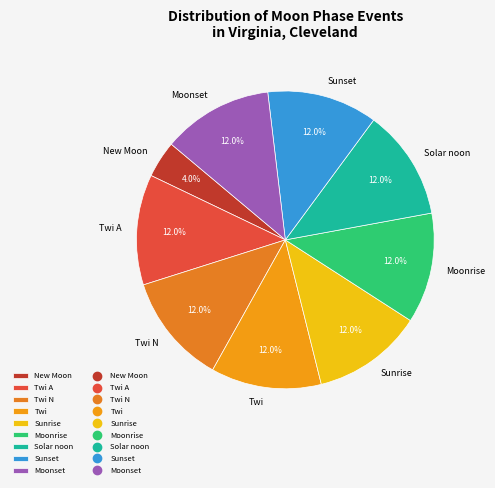

To the nearest percent, what percentage of the pie is Solar noon?

12%